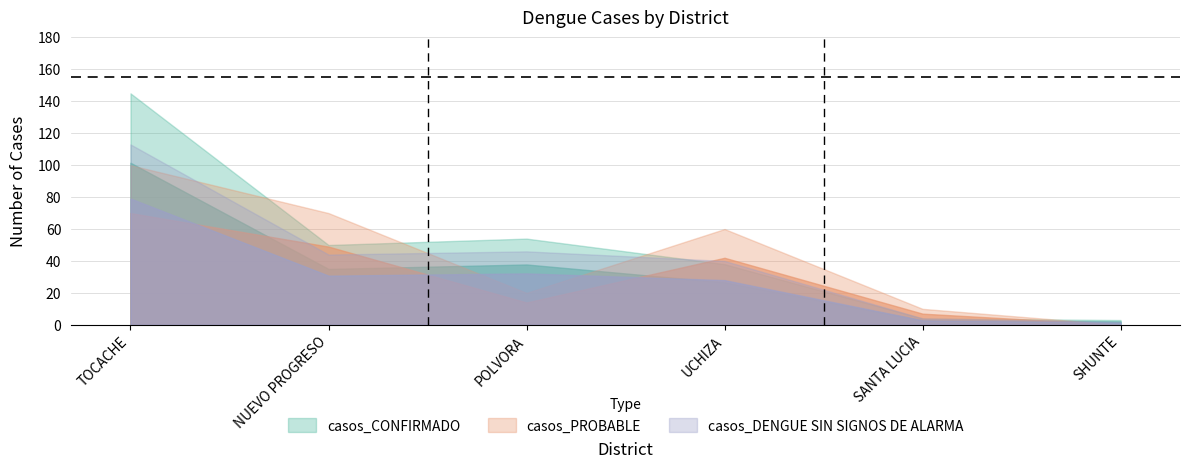

Which series has the largest total across all categories?

casos_CONFIRMADO